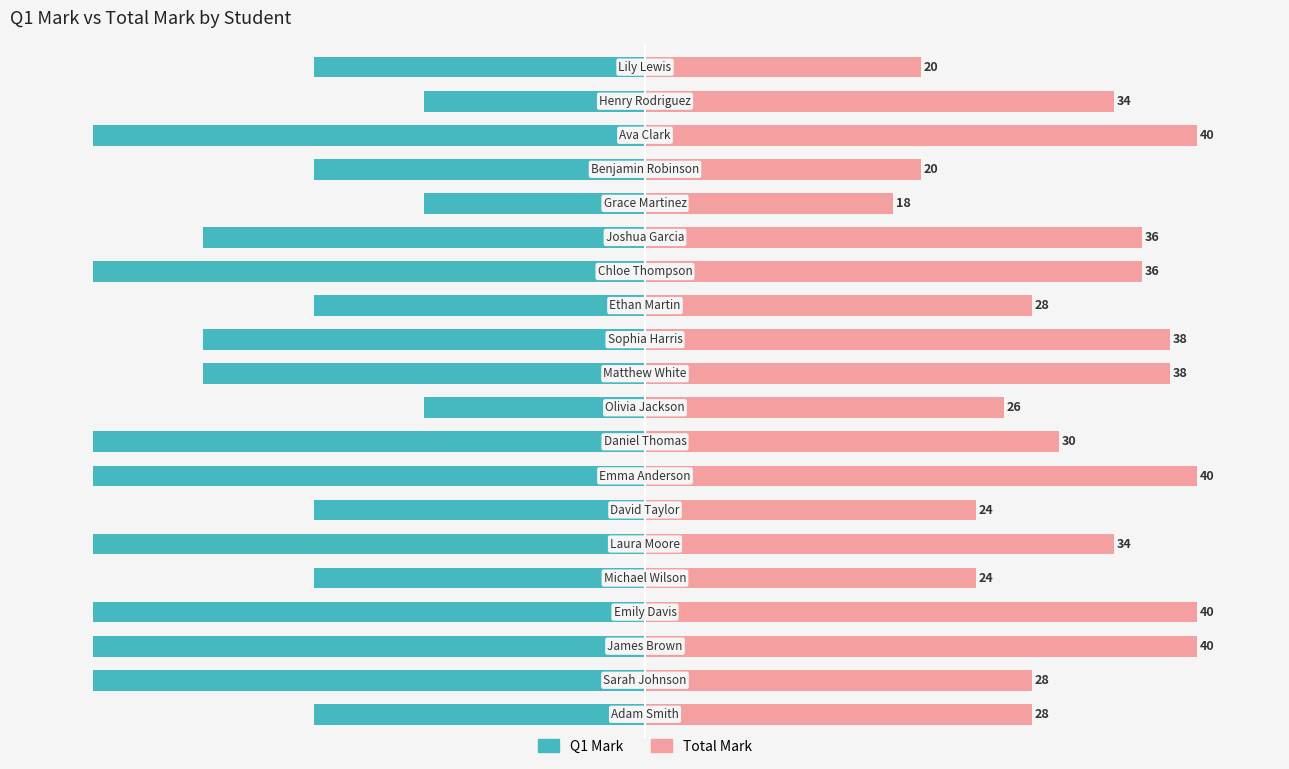

How many distinct data groups are displayed?

2